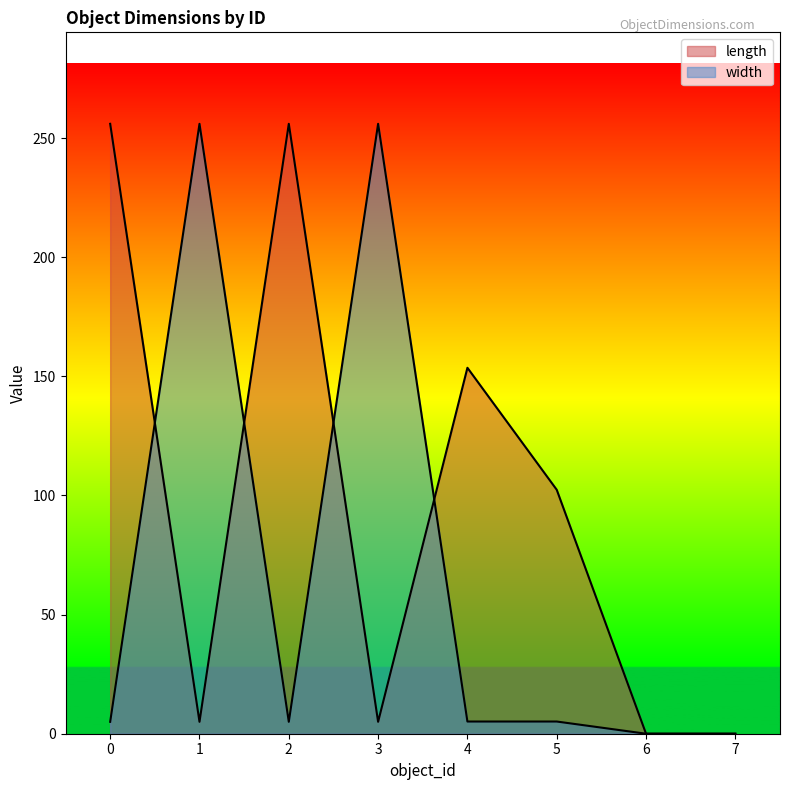

Between 1 and 7, which is larger?

1